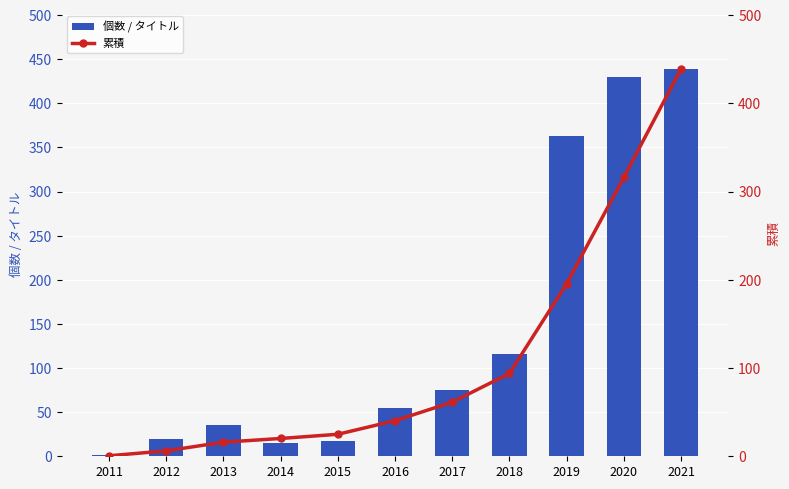

The value of 累積 at 2013 is 10.2. True or false?

False